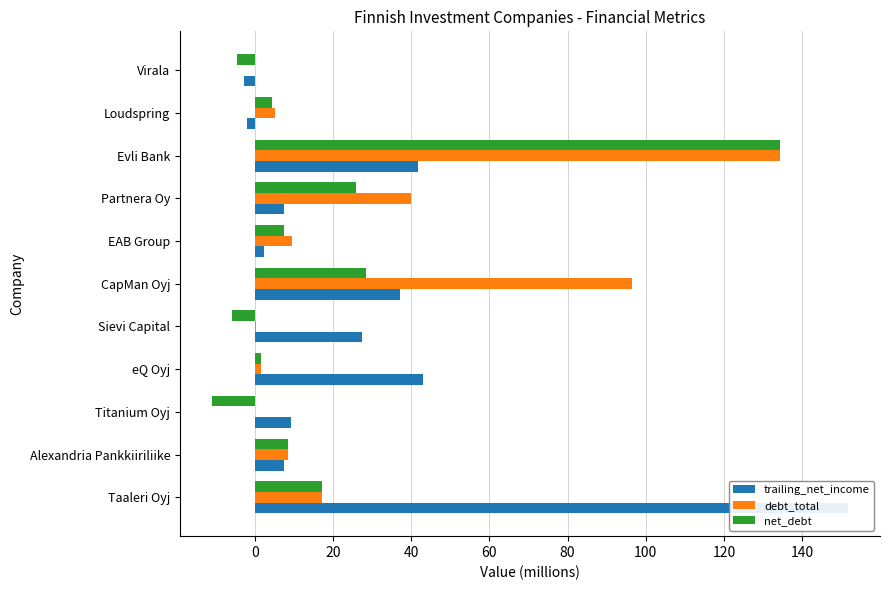

How many values in net_debt are below zero?

3